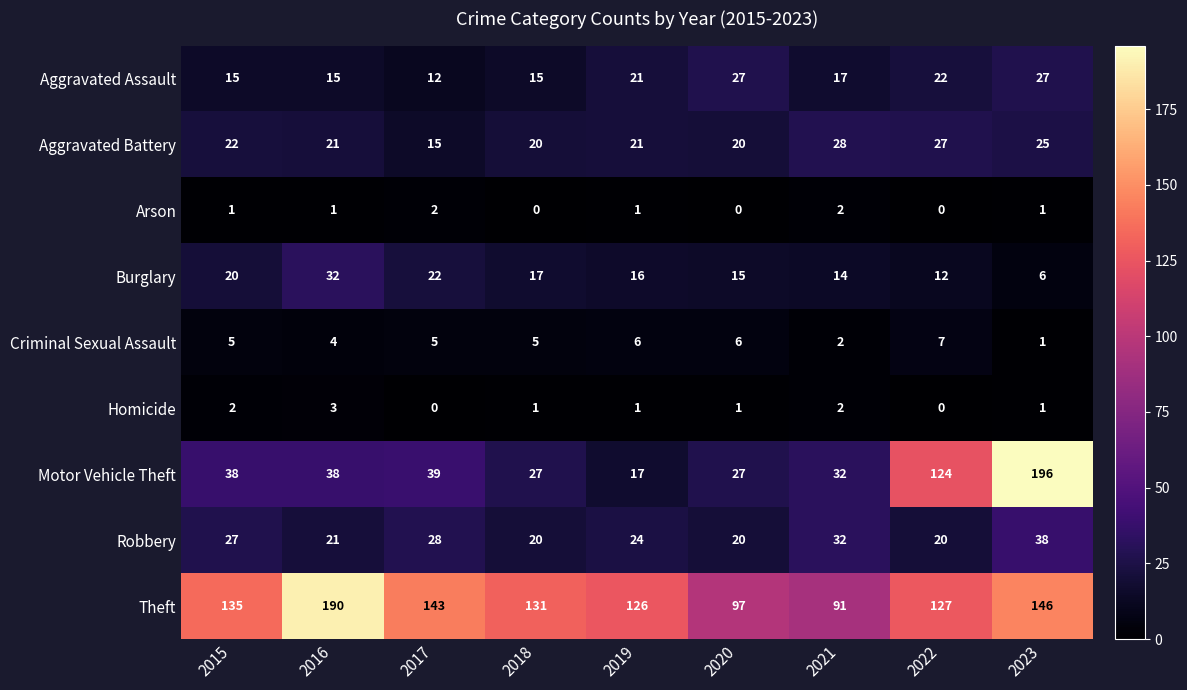

The Criminal Sexual Assault series shows 2 at 2021. True or false?

True